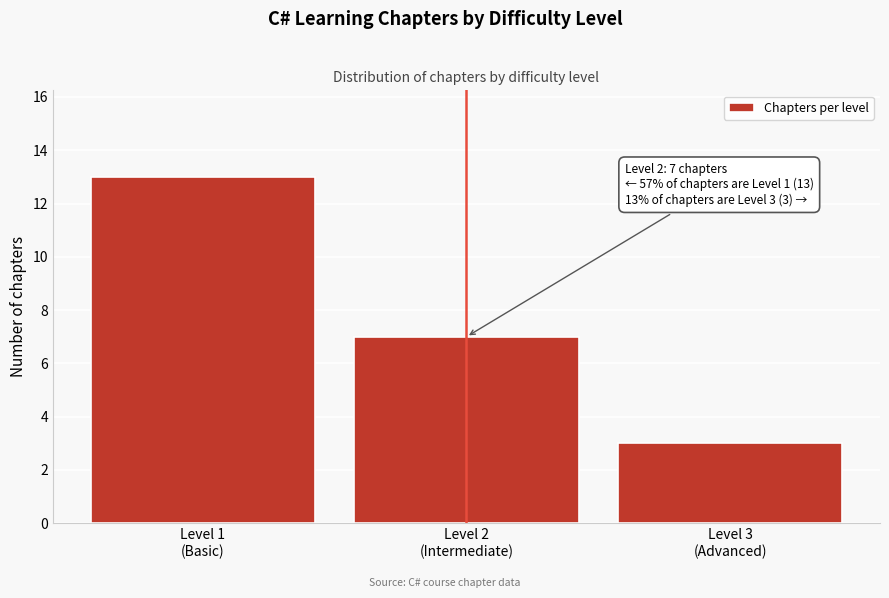

Reading left to right, transcribe all the data shown in this chart.

13	7	3